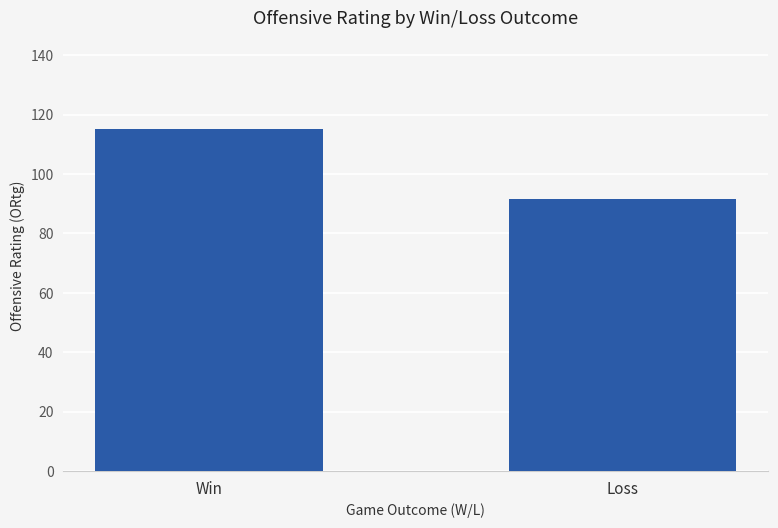

What is the label of the 2nd bar from the right?

Win